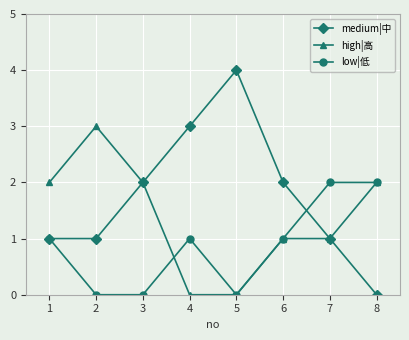

Between 1 and 5, which series saw the biggest shift?

medium|中